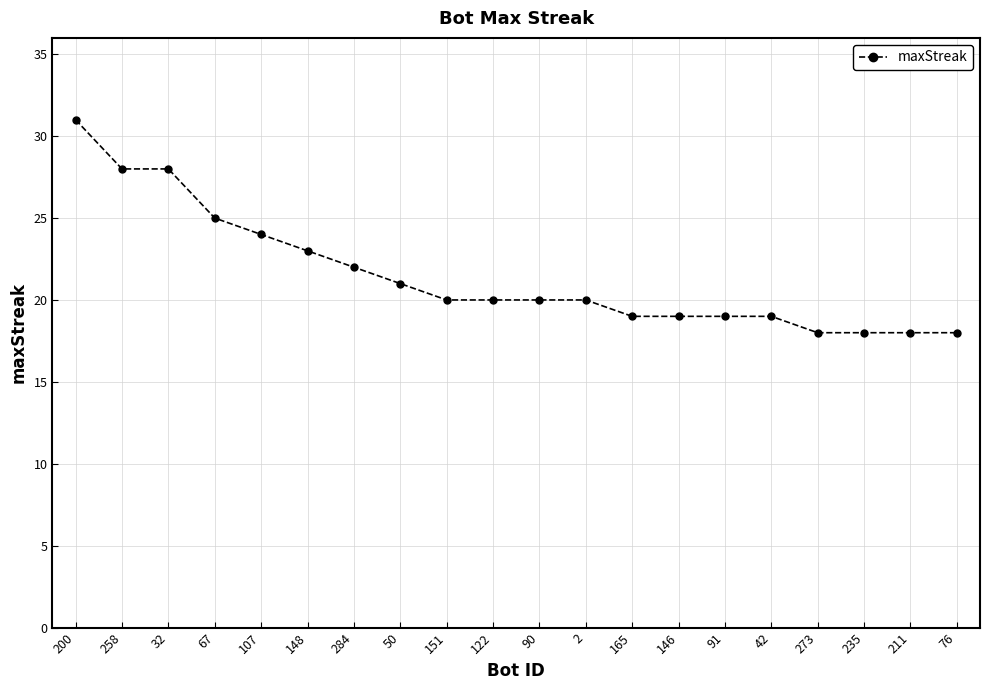

How many series are shown in this chart?

1